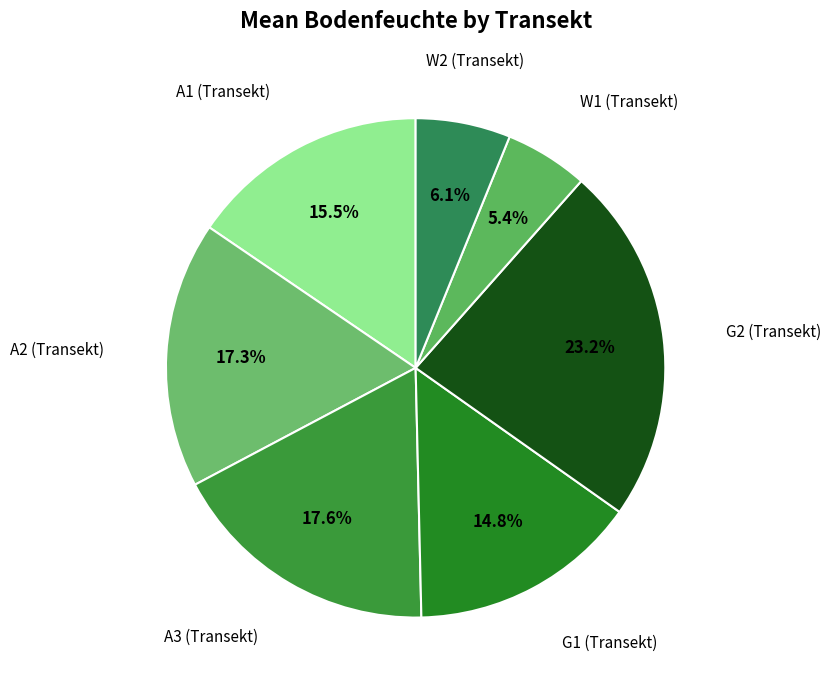

Which category has the biggest portion of the pie?

G2 (Transekt)